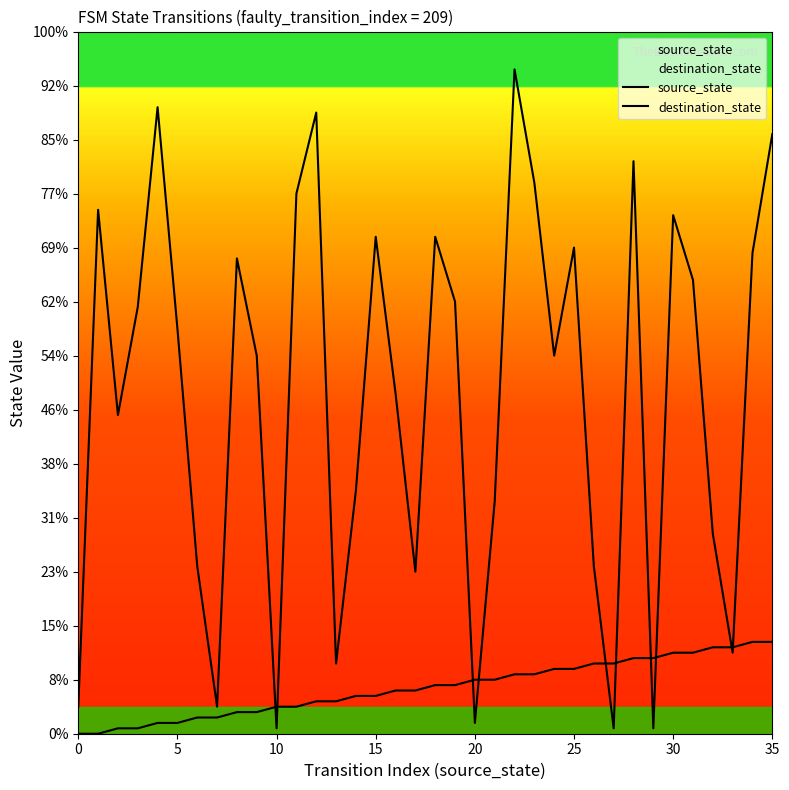

Is it true that source_state equals 1 at 10?

True